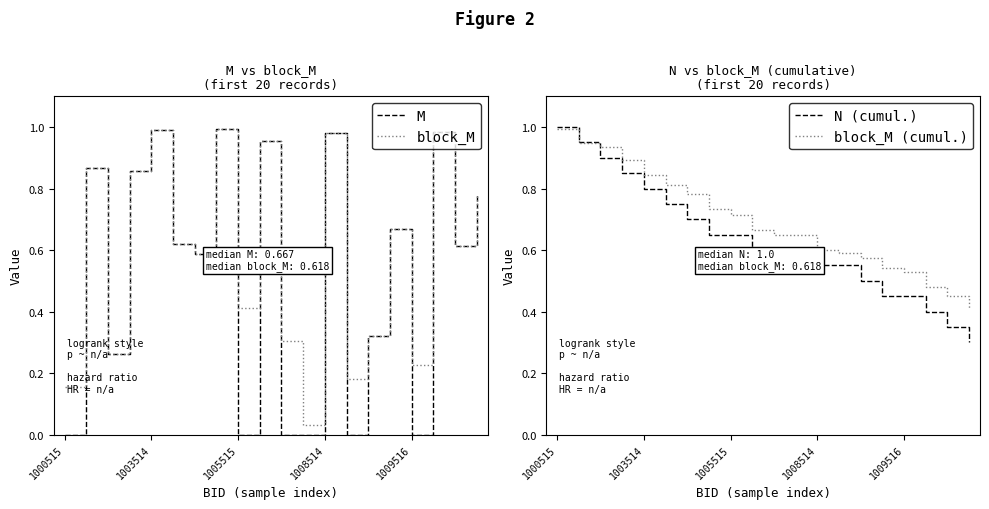

Rank the series by their average value, from lowest to highest.

M, block_M, N (cumul.), block_M (cumul.)